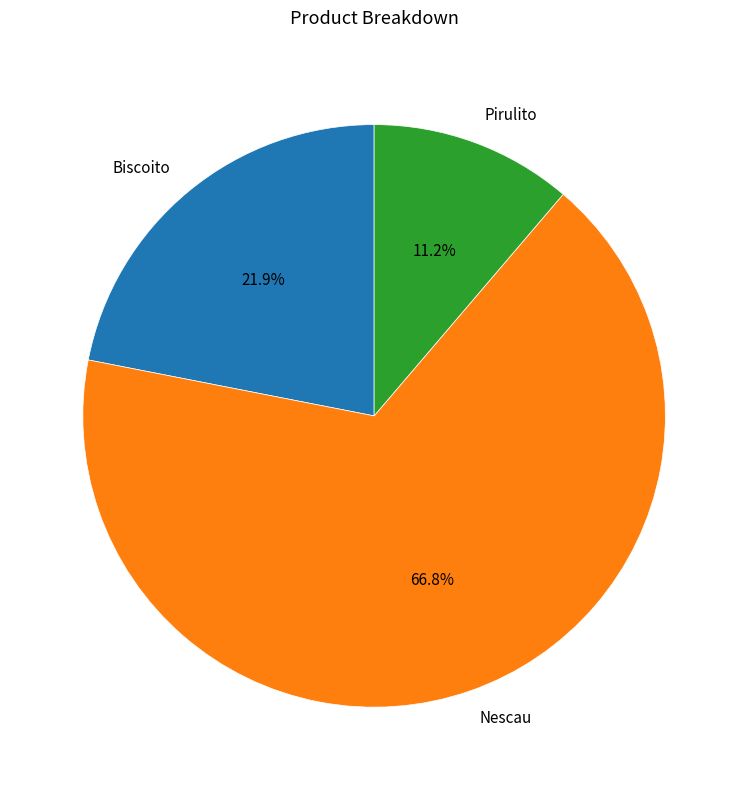

What is the total percentage of Nescau and Biscoito?

88.8%